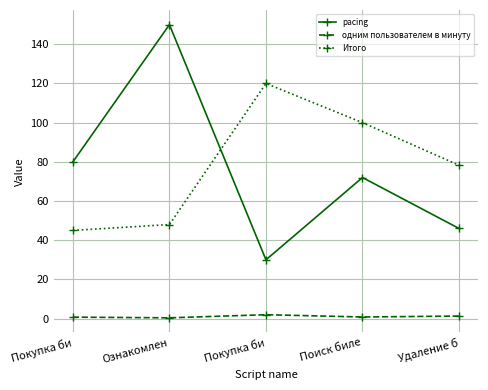

At which category does одним пользователем в минуту reach its first local peak?

Покупка би